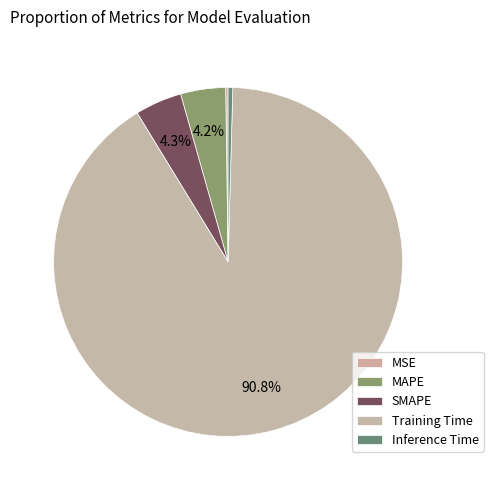

How many slices are in this pie chart?

5